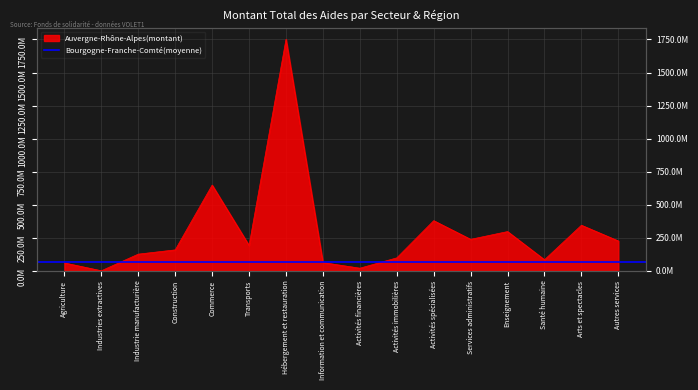

At which label does the data first exceed 191332738?

Commerce